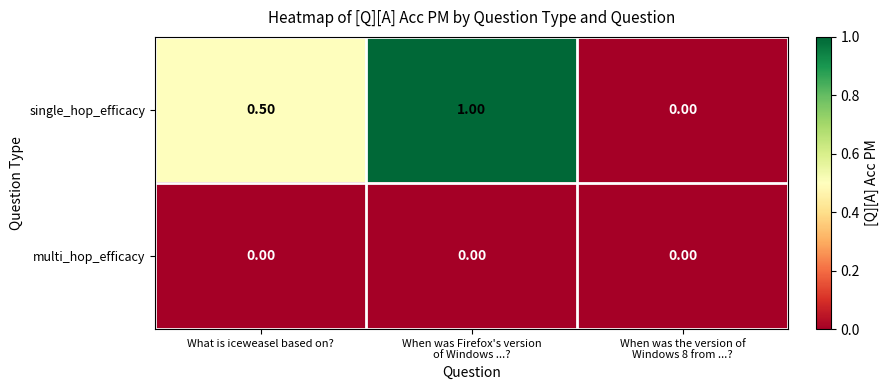

Rank the series at What is iceweasel based on? from highest to lowest value.

single_hop_efficacy, multi_hop_efficacy